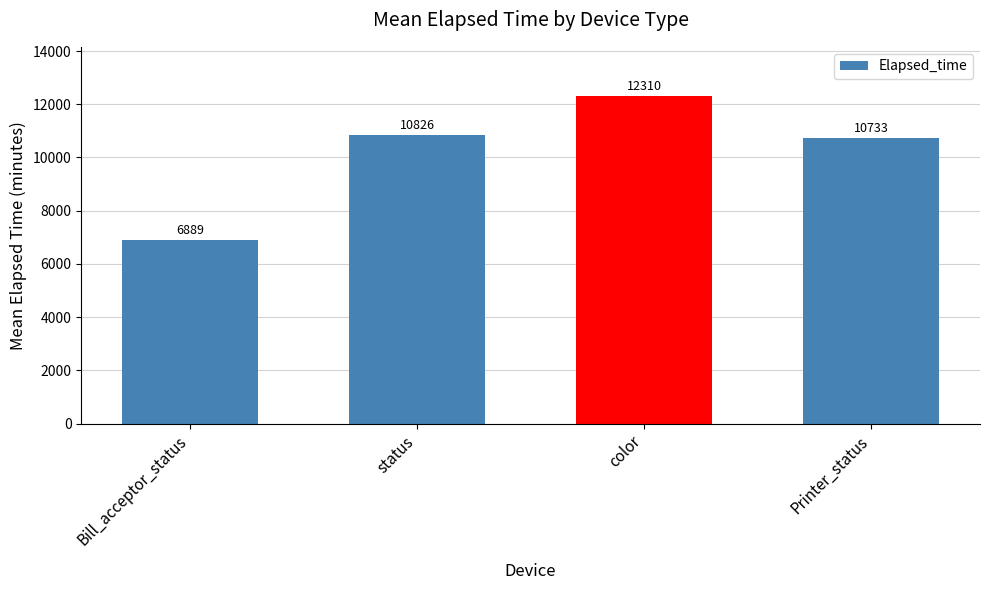

Rank the categories by value from highest to lowest.

color, status, Printer_status, Bill_acceptor_status